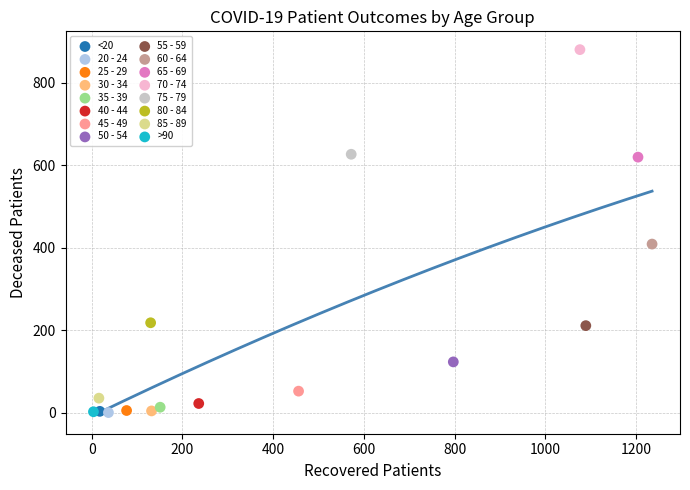

What are all the series names shown in the legend?

<20, 20 - 24, 25 - 29, 30 - 34, 35 - 39, 40 - 44, 45 - 49, 50 - 54, 55 - 59, 60 - 64, 65 - 69, 70 - 74, 75 - 79, 80 - 84, 85 - 89, >90